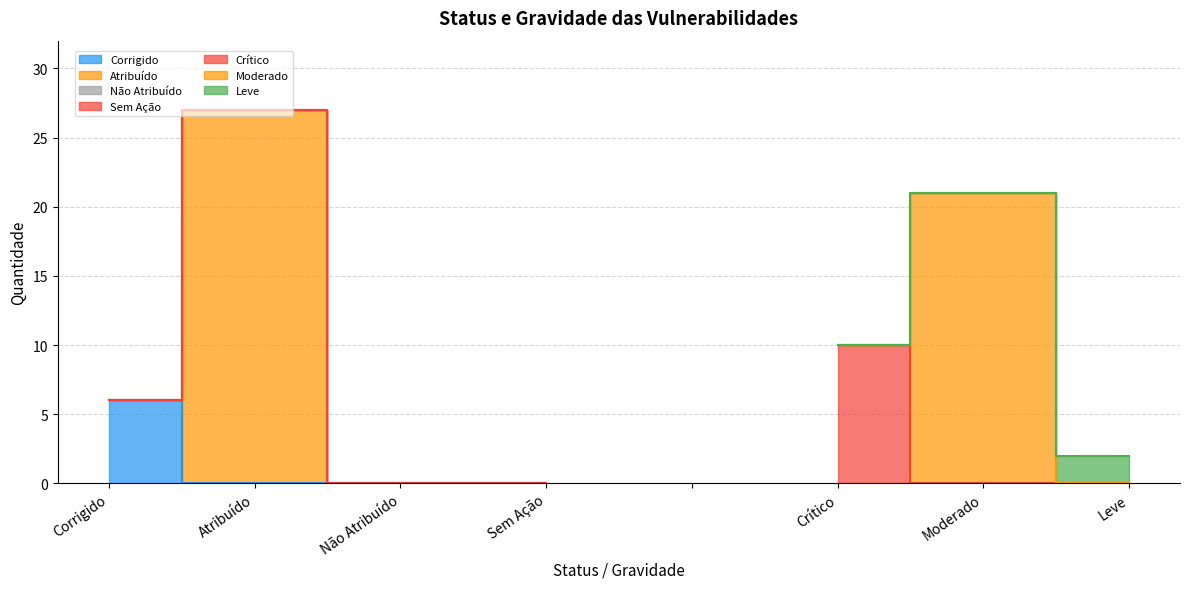

The value of Não Atribuído at Não Atribuído is 0. True or false?

True